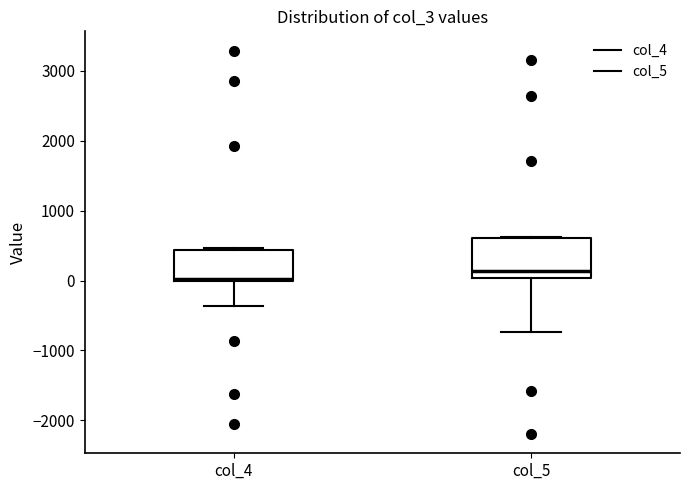

Reading left to right, transcribe this box plot: for each box, give where its median line is, the range the box spans, and where its two whiskers end, as read against the y-axis. The values are not printed on the chart, so give them approximately, as read against the axis.

col_4: median 0, box 0 to 400, whiskers -400 to 500
col_5: median 100, box 0 to 600, whiskers -700 to 600